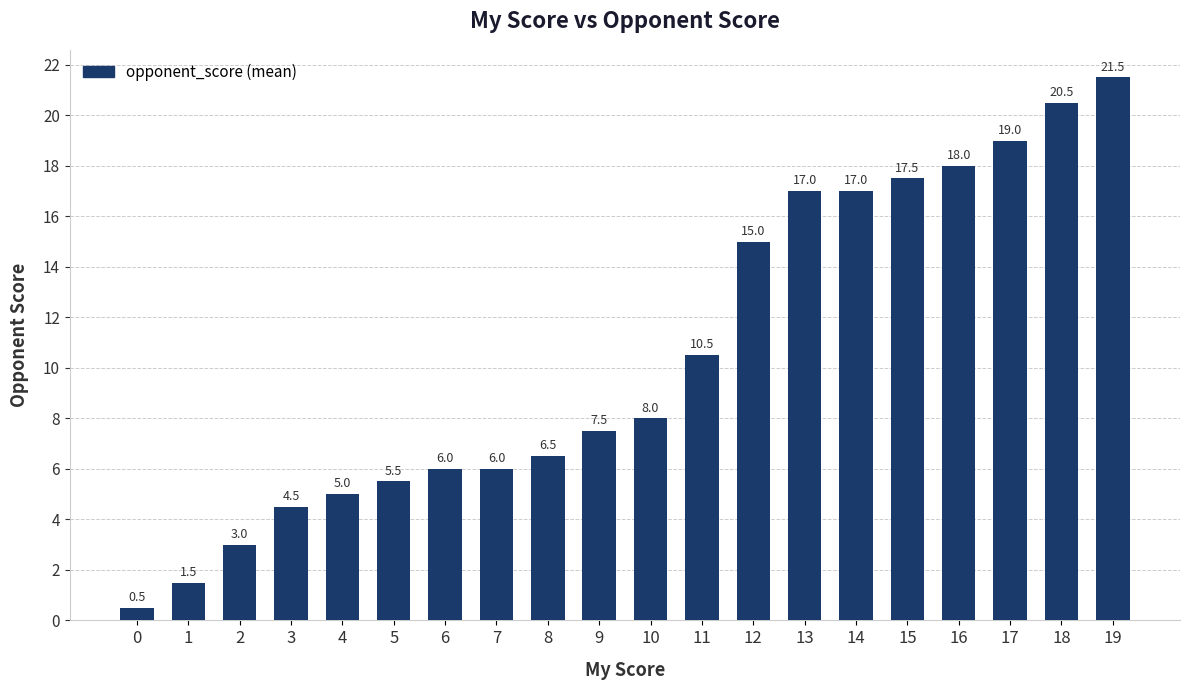

What is the difference between the maximum and minimum values?

21.0